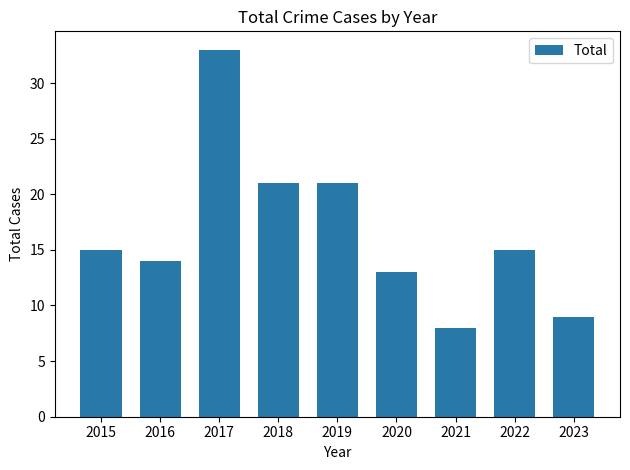

What is the approximate value at 2019, to the nearest 5?

20